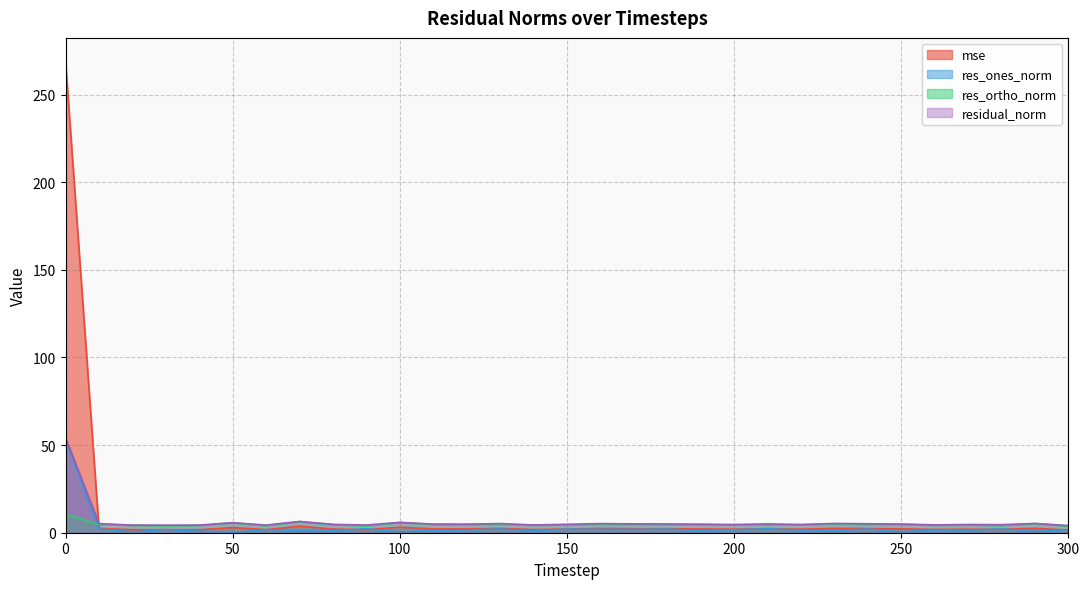

How many data points in res_ortho_norm are less than 4?

4